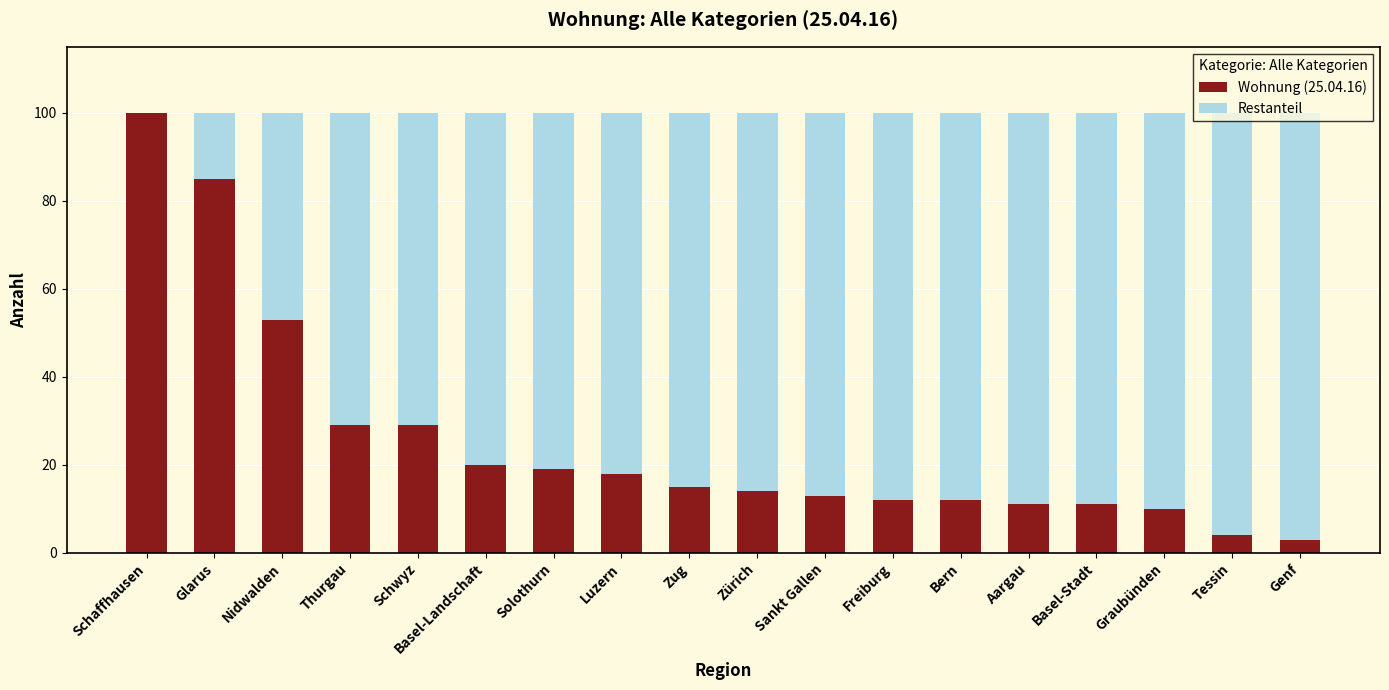

What is the total value across all series at Schaffhausen?

100